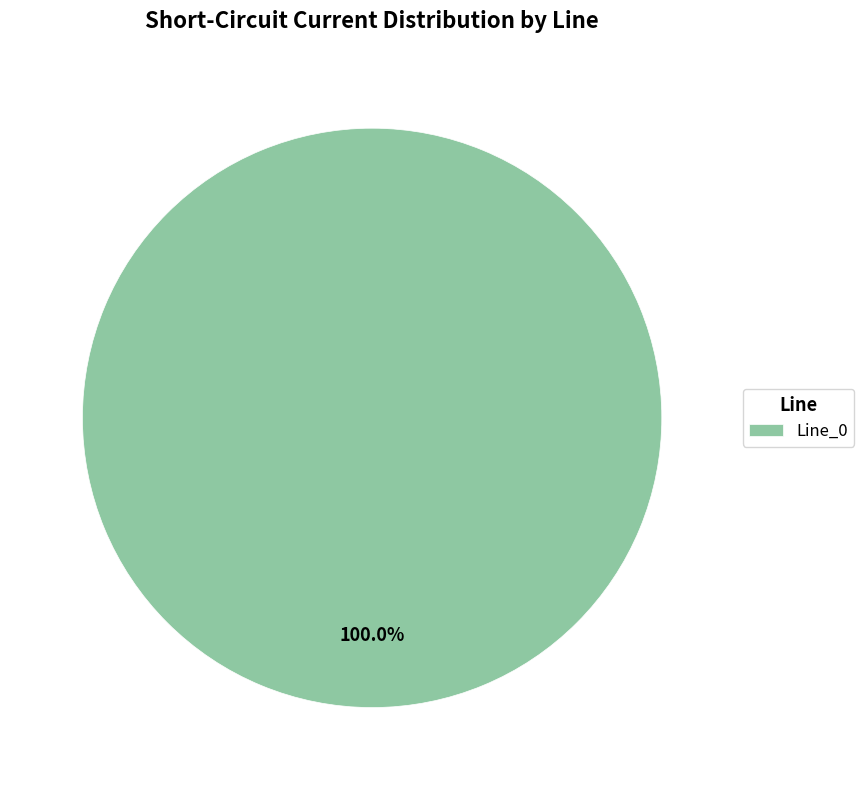

Is there any slice that represents more than half of the pie?

Yes